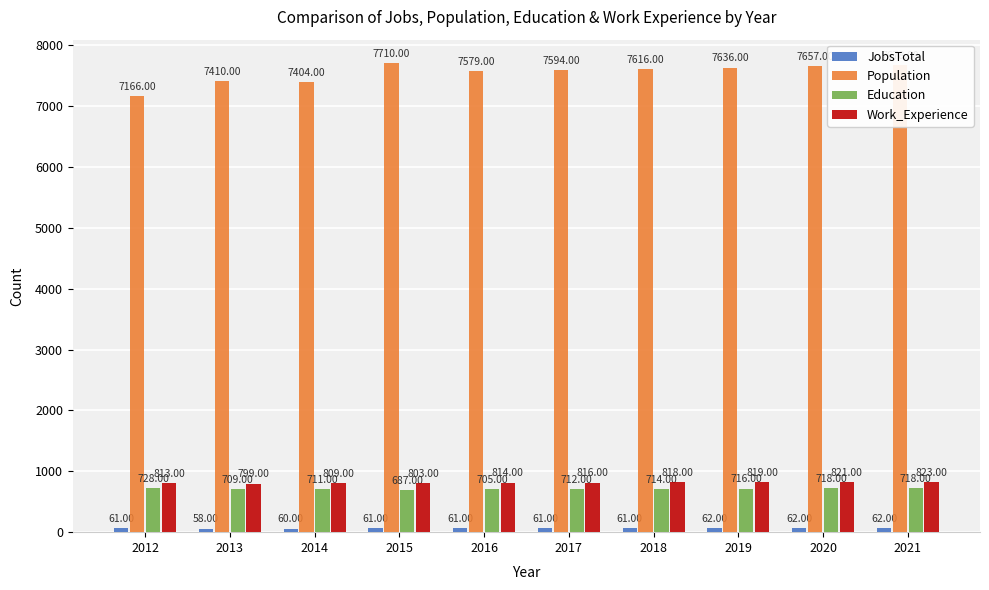

List the labels in order of Population value, largest first.

2015, 2021, 2020, 2019, 2018, 2017, 2016, 2013, 2014, 2012